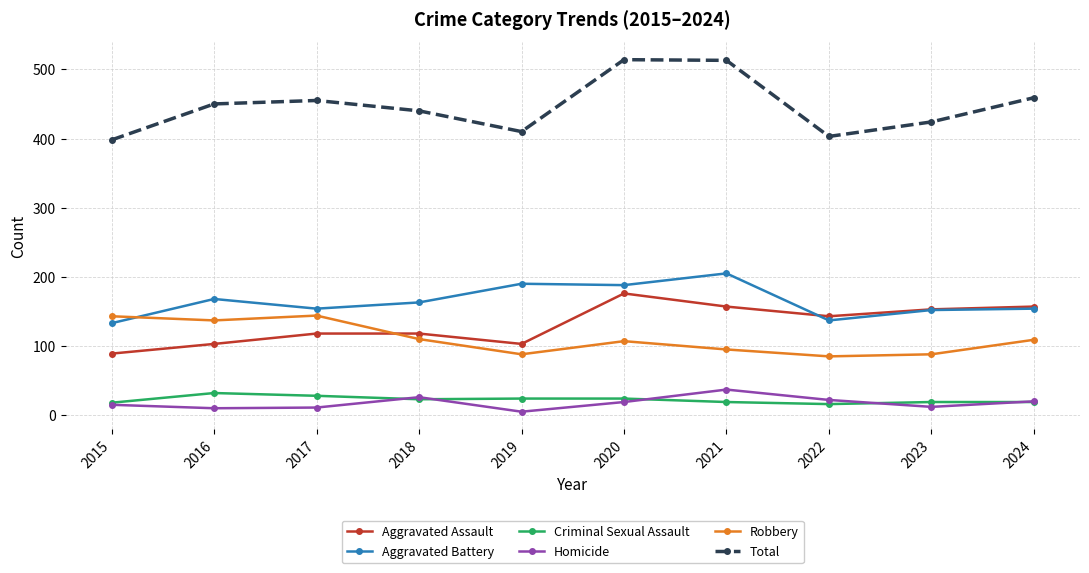

The Total series shows 801 at 2017. True or false?

False